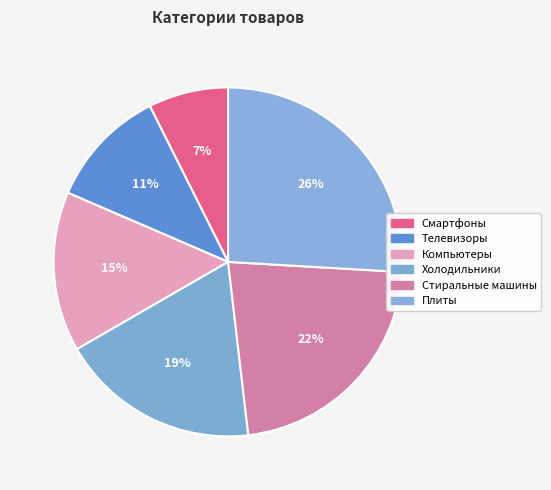

Approximately how many times larger is the value at Стиральные машины compared to Компьютеры?

1.5